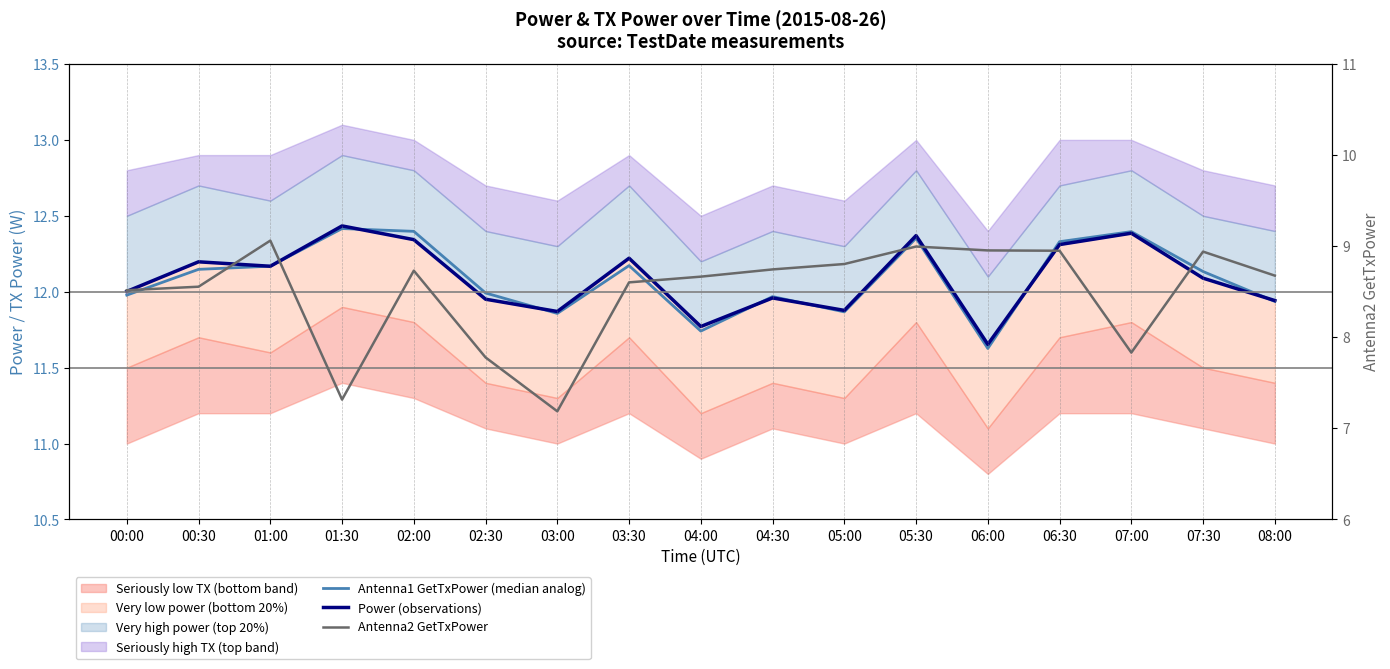

What is the lowest value of the Antenna1 GetTxPower (median analog) series?

11.6